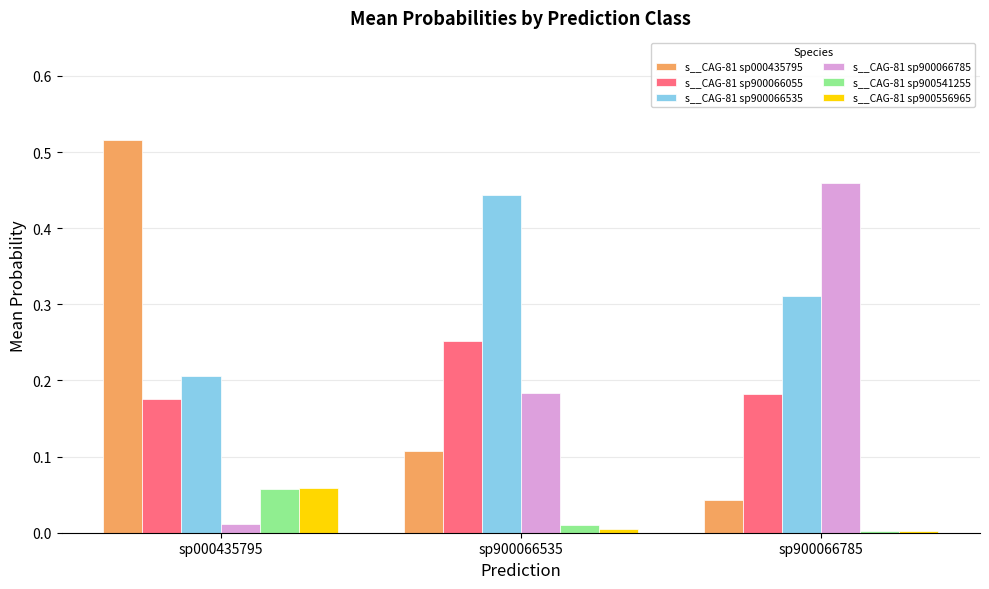

Is it true that s__CAG-81 sp000435795 equals 0.0 at sp900066785?

True